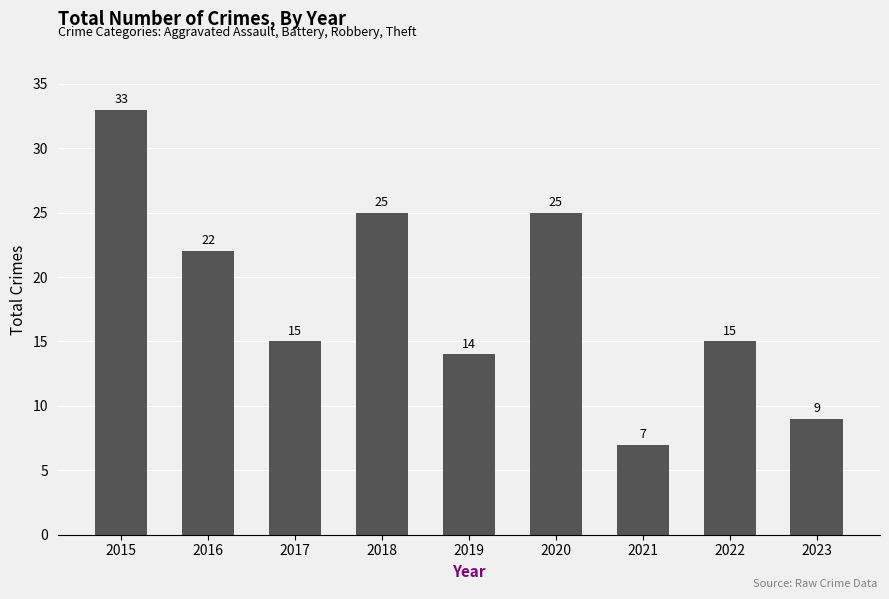

What is the value of the 9th bar from the left?

9